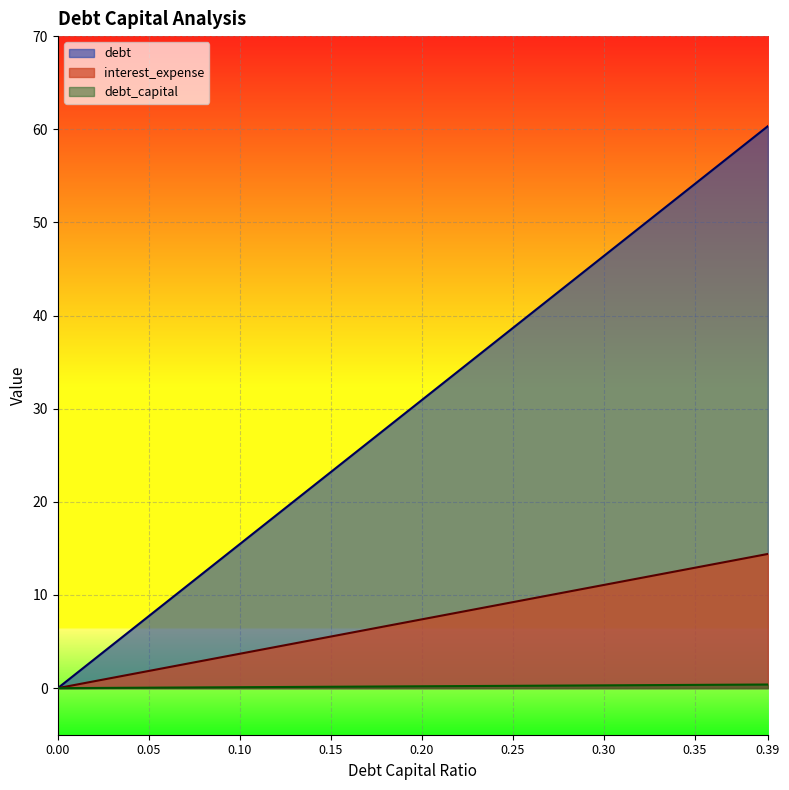

How many lines are shown in the chart?

3